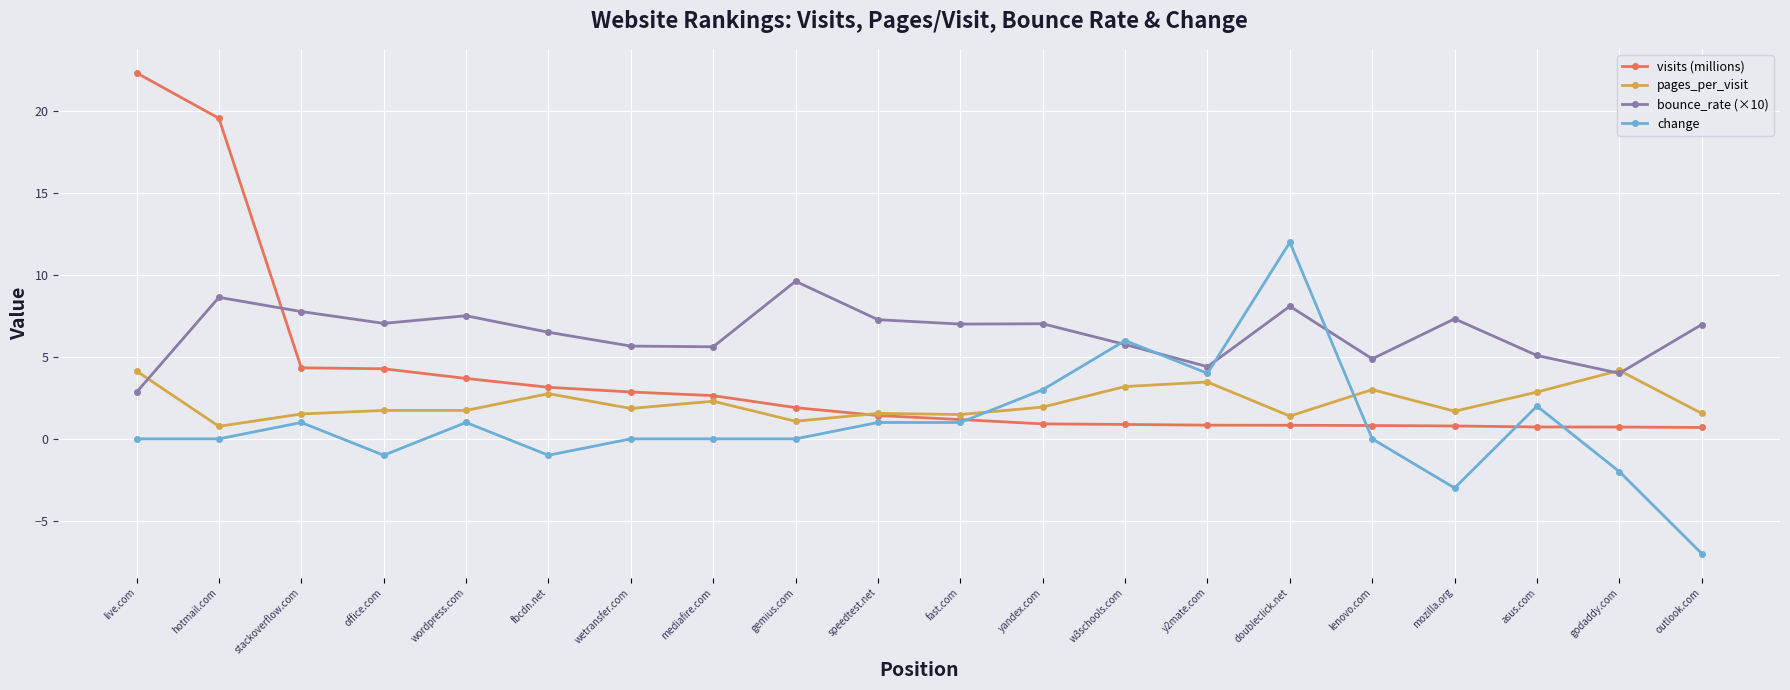

Where is the first local maximum for bounce_rate (×10)?

hotmail.com